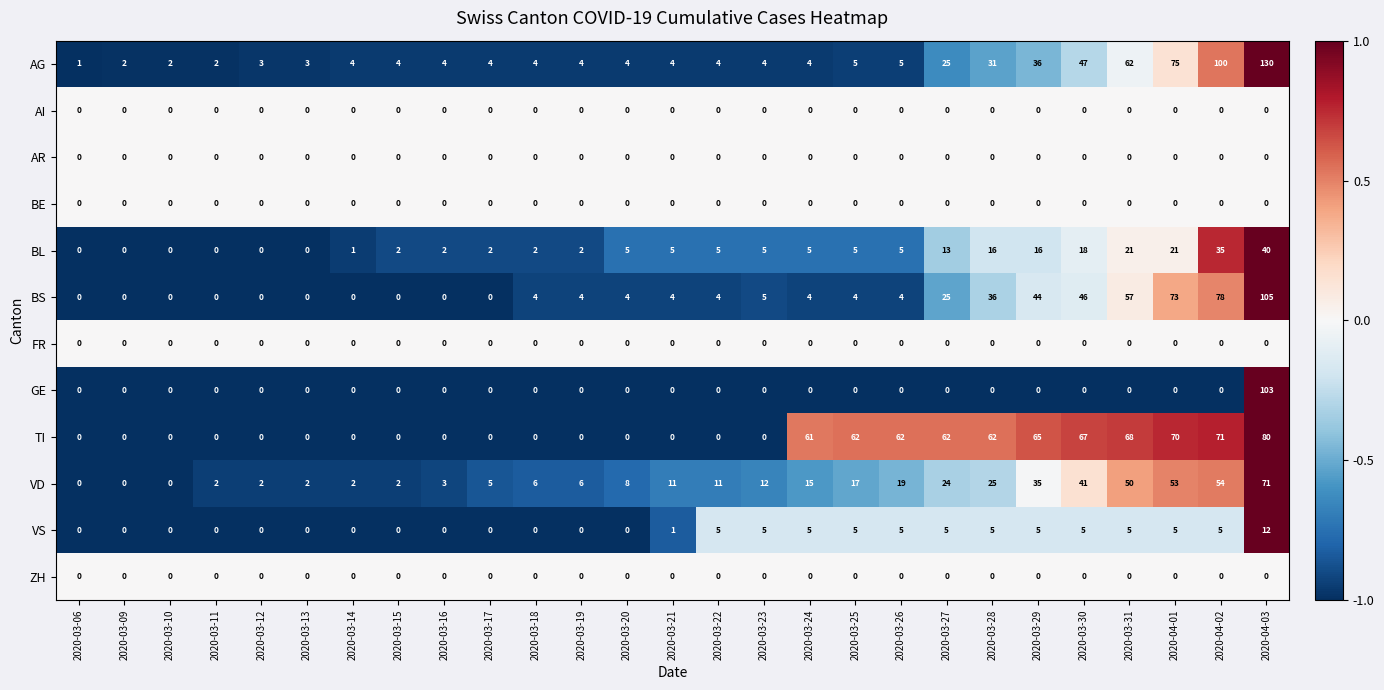

What is the total value across all series at 2020-03-14?

7